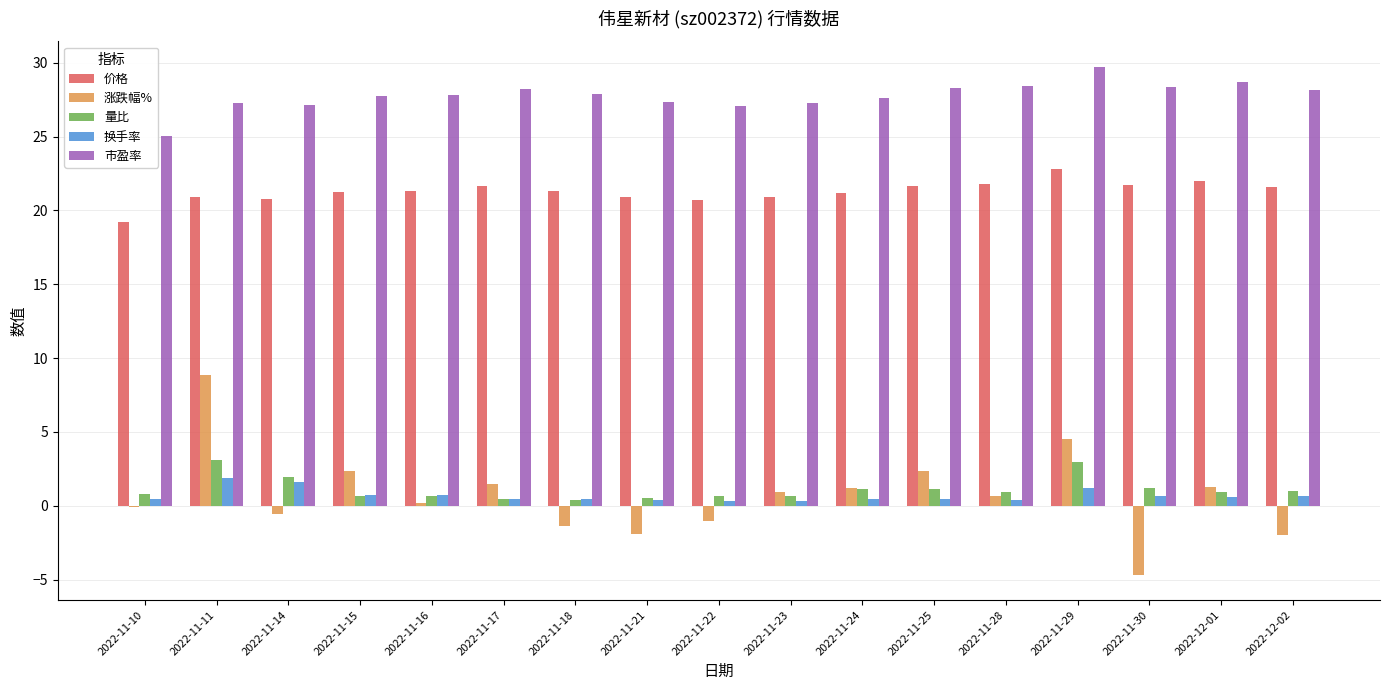

What is the sum of all 市盈率 values?

472.0